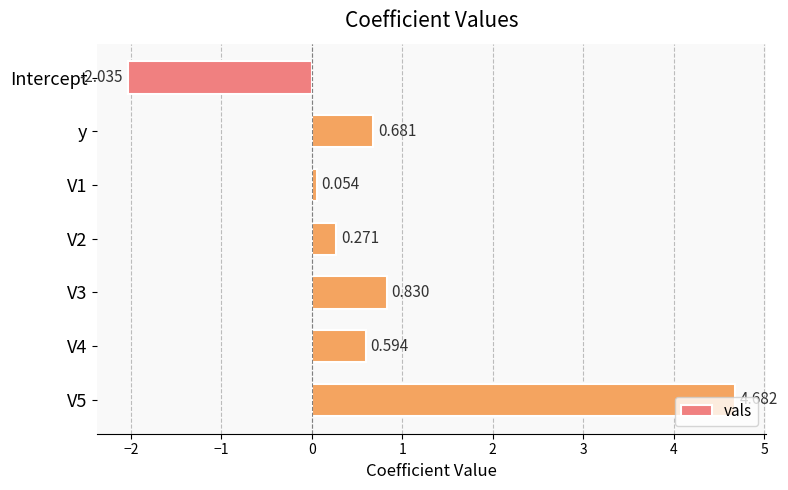

Which category has the lowest value across all series?

Intercept